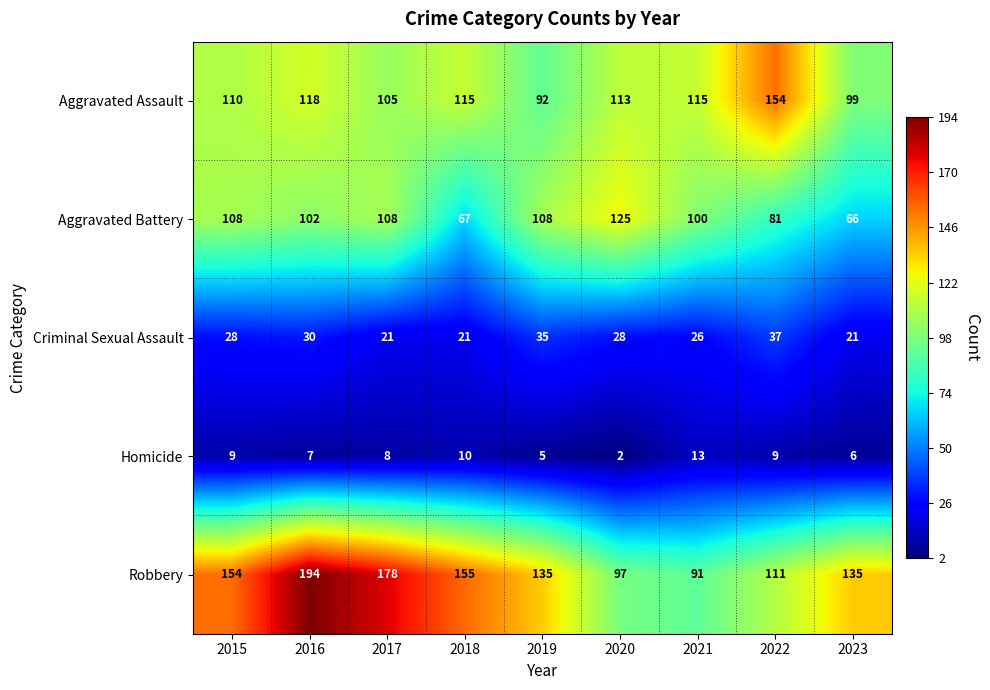

At which category is the sum across all series the highest?

2016